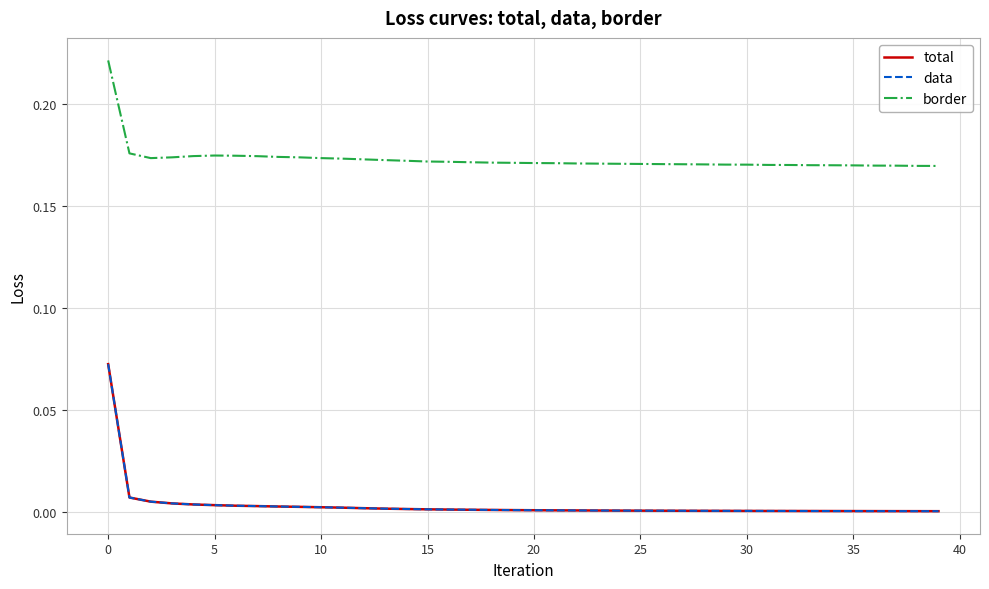

How many interior local peaks does the border series have?

1